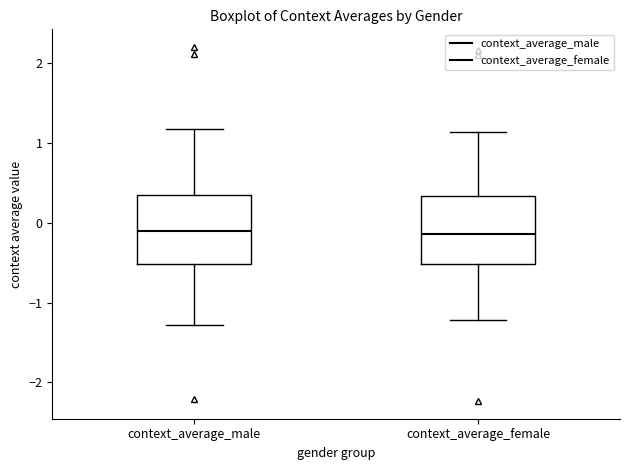

Where does the median line of the box for context_average_male sit on the y-axis? The values are not printed on the chart, so give them approximately, as read against the axis.

-0.1